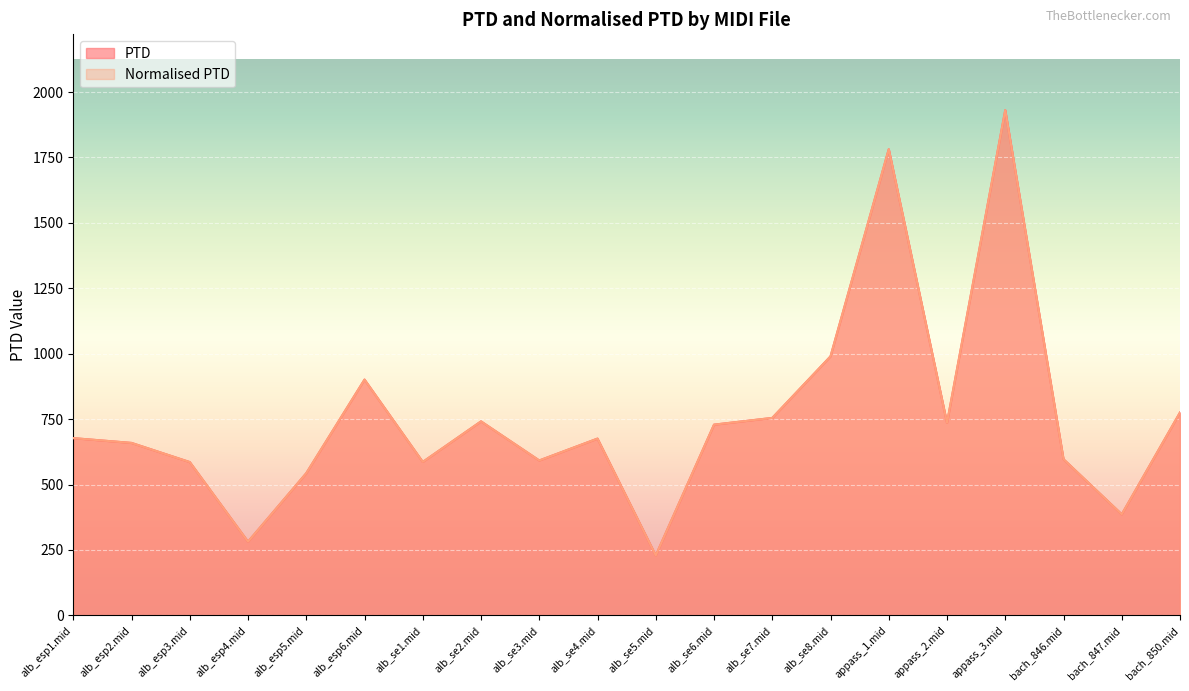

Reading right to left, transcribe all the data shown in this chart.

PTD: 775.3	386.1	596.7	1931.0	735.7	1781.6	989.8	754.6	728.8	228.9	675.5	591.9	741.3	586.3	901.0	543.3	281.4	585.8	659.0	677.3
Normalised PTD: 775.3	386.1	596.7	1931.0	735.7	1781.6	989.8	754.6	728.8	228.9	675.5	591.9	741.3	586.3	901.0	543.3	281.4	585.8	659.0	677.3